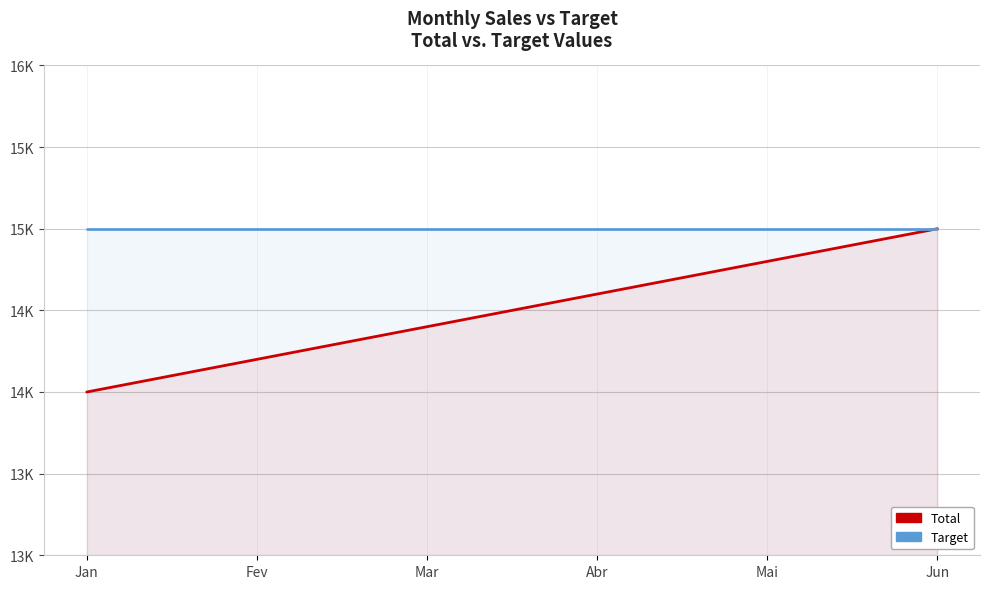

How many Total values are between 14200 and 14800?

4